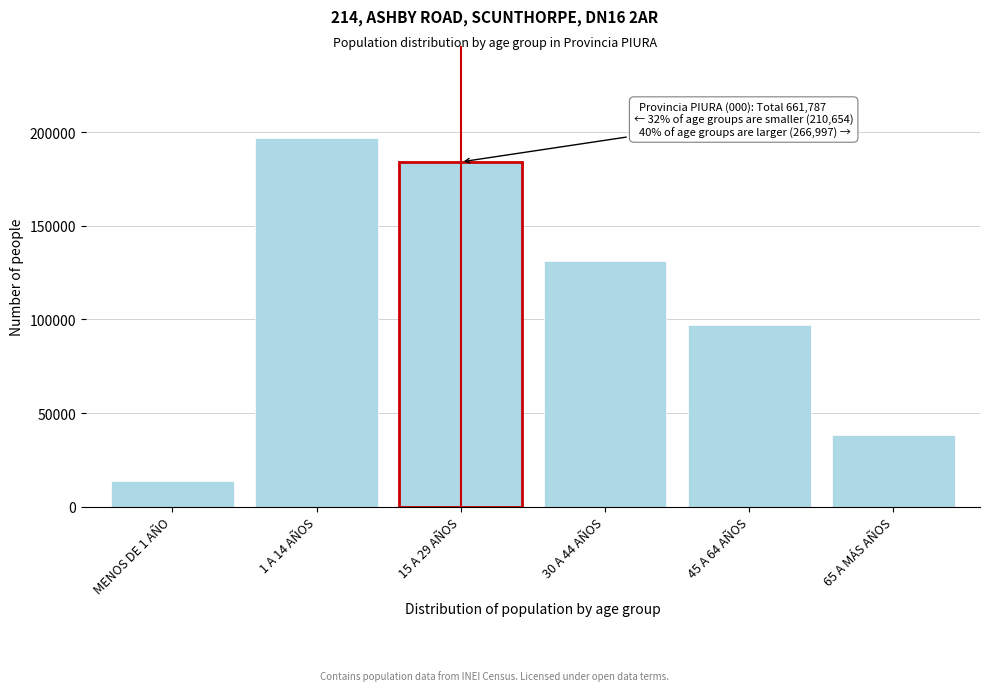

Reading right to left, list all the values displayed in this chart.

65 A MÁS AÑOS=38482	45 A 64 AÑOS=97137	30 A 44 AÑOS=131378	15 A 29 AÑOS=184136	1 A 14 AÑOS=196840	MENOS DE 1 AÑO=13814